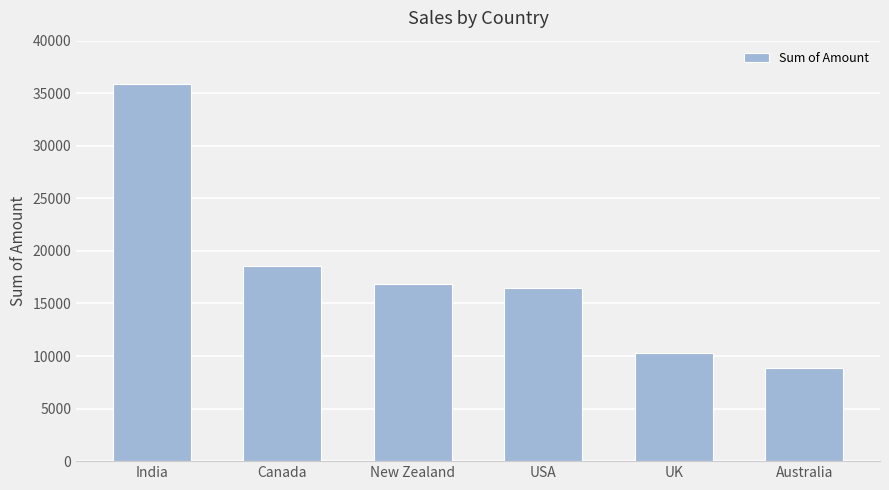

List the labels in order of value, smallest first.

Australia, UK, USA, New Zealand, Canada, India